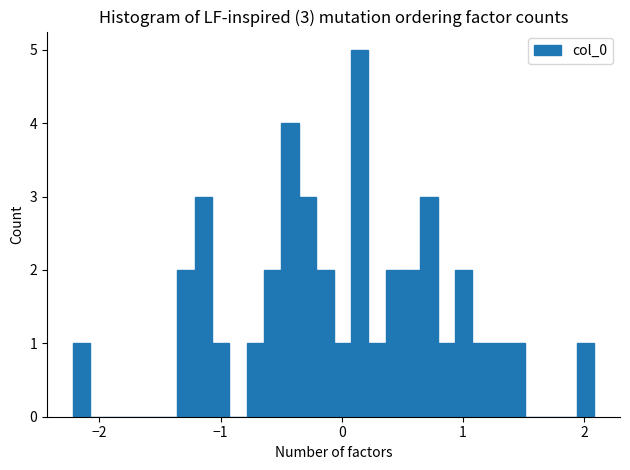

Around what value on the x-axis is the tallest bar? Give the approximate position of its centre, as read against the axis.

0.1